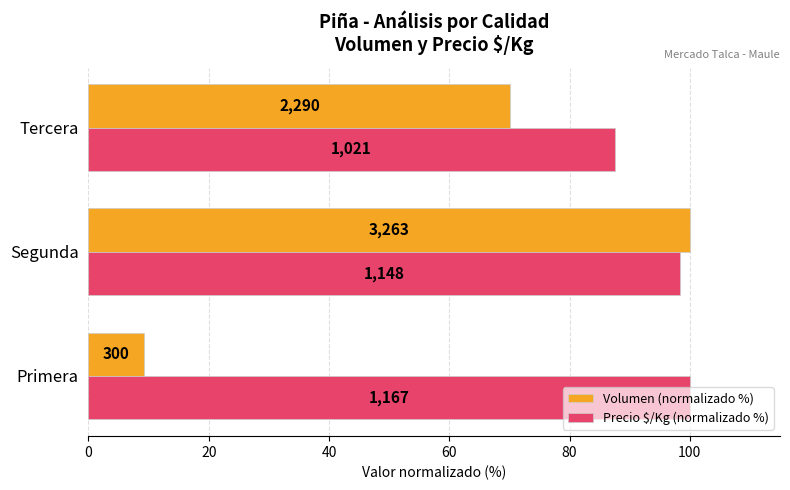

Which series has the largest total across all categories?

Precio $/Kg (normalizado %)